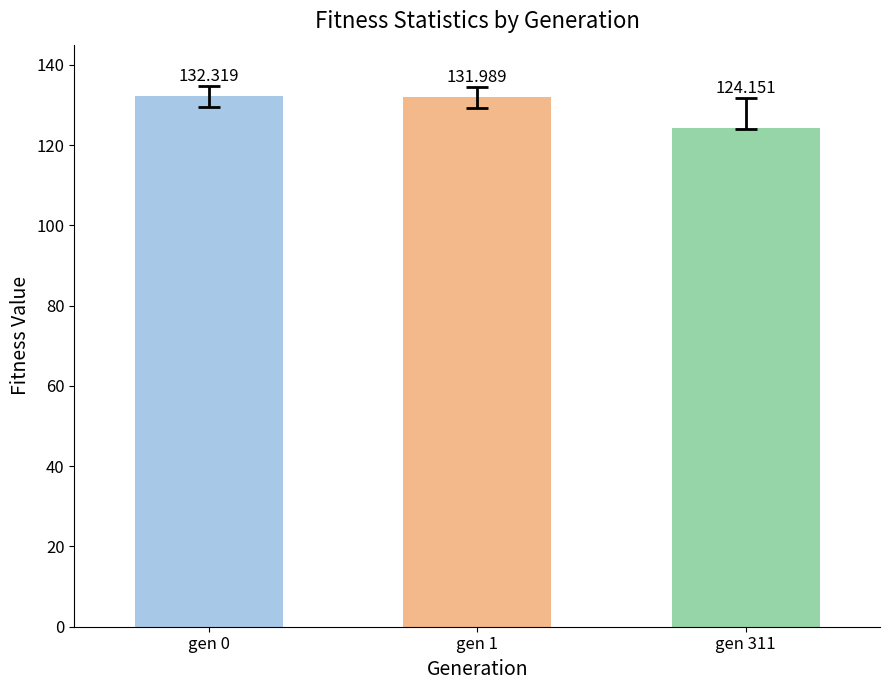

Reading right to left, what are all the values shown in this chart?

gen 311=124.2	gen 1=132.0	gen 0=132.3